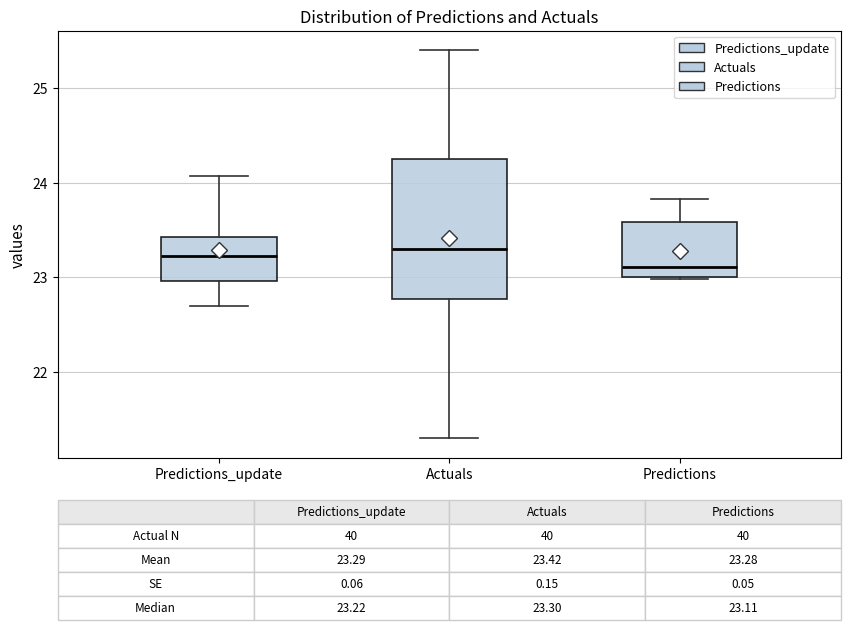

Comparing the boxes themselves (not the whiskers), which one is the tallest?

Actuals